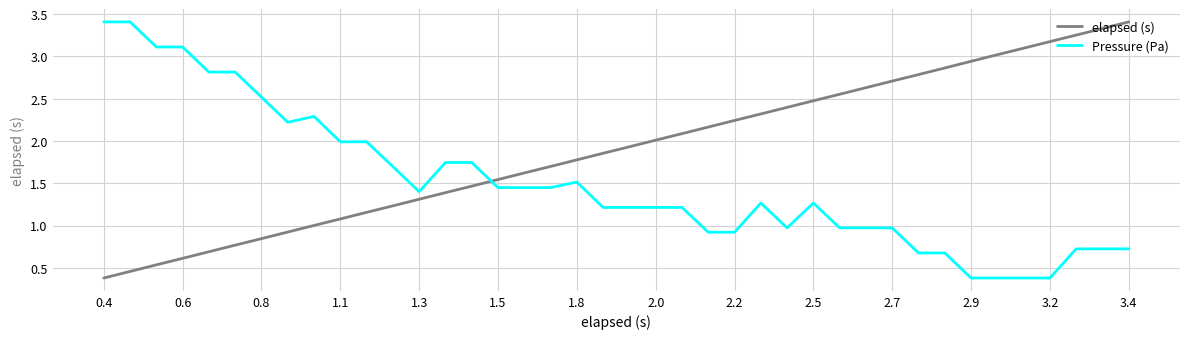

True or false: elapsed (s) and Pressure (Pa) cross at least once.

True